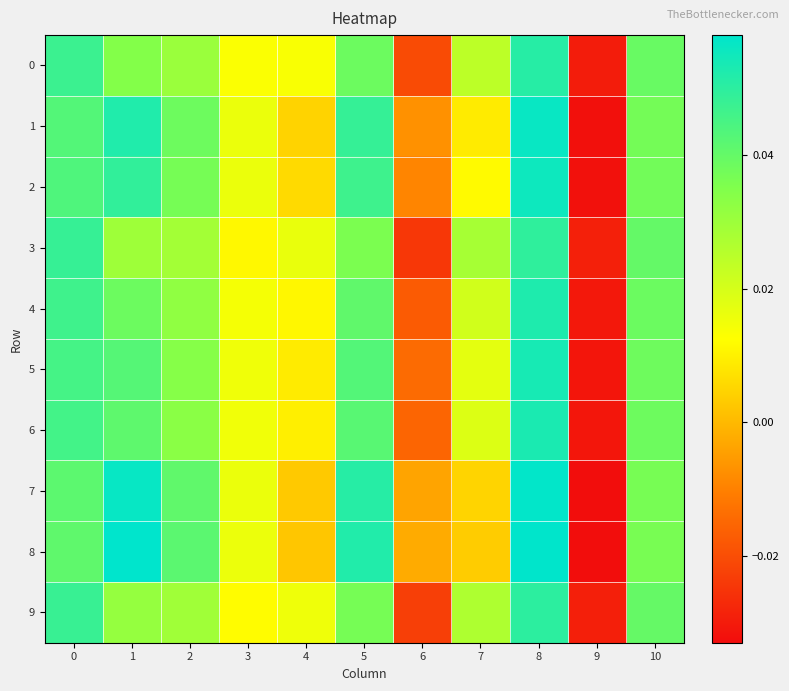

Reading left to right, what are all the values shown in this chart?

0: 0=0.0	1=0.0	2=0.0	3=0.0	4=0.0	5=0.0	6=-0.0	7=0.0	8=0.1	9=-0.0	10=0.0
1: 0=0.0	1=0.1	2=0.0	3=0.0	4=0.0	5=0.0	6=-0.0	7=0.0	8=0.1	9=-0.0	10=0.0
2: 0=0.0	1=0.0	2=0.0	3=0.0	4=0.0	5=0.0	6=-0.0	7=0.0	8=0.1	9=-0.0	10=0.0
3: 0=0.0	1=0.0	2=0.0	3=0.0	4=0.0	5=0.0	6=-0.0	7=0.0	8=0.0	9=-0.0	10=0.0
4: 0=0.0	1=0.0	2=0.0	3=0.0	4=0.0	5=0.0	6=-0.0	7=0.0	8=0.1	9=-0.0	10=0.0
5: 0=0.0	1=0.0	2=0.0	3=0.0	4=0.0	5=0.0	6=-0.0	7=0.0	8=0.1	9=-0.0	10=0.0
6: 0=0.0	1=0.0	2=0.0	3=0.0	4=0.0	5=0.0	6=-0.0	7=0.0	8=0.1	9=-0.0	10=0.0
7: 0=0.0	1=0.1	2=0.0	3=0.0	4=0.0	5=0.1	6=-0.0	7=0.0	8=0.1	9=-0.0	10=0.0
8: 0=0.0	1=0.1	2=0.0	3=0.0	4=0.0	5=0.1	6=-0.0	7=0.0	8=0.1	9=-0.0	10=0.0
9: 0=0.0	1=0.0	2=0.0	3=0.0	4=0.0	5=0.0	6=-0.0	7=0.0	8=0.0	9=-0.0	10=0.0